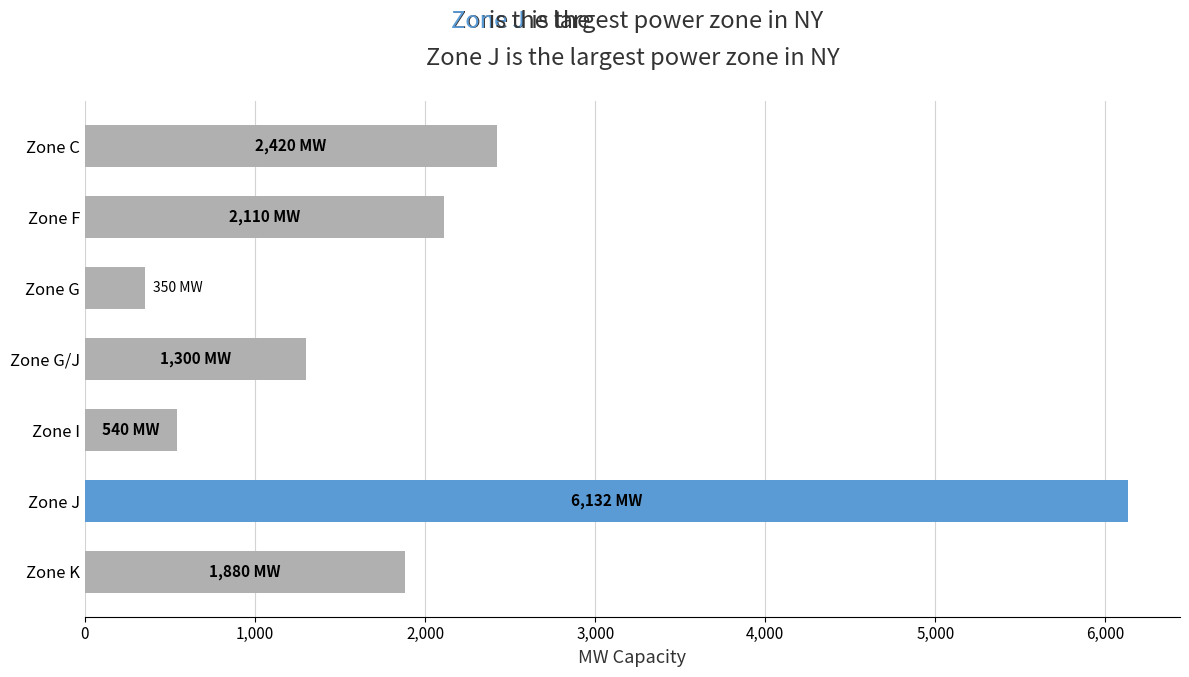

What is the difference between the maximum and minimum values?

5782